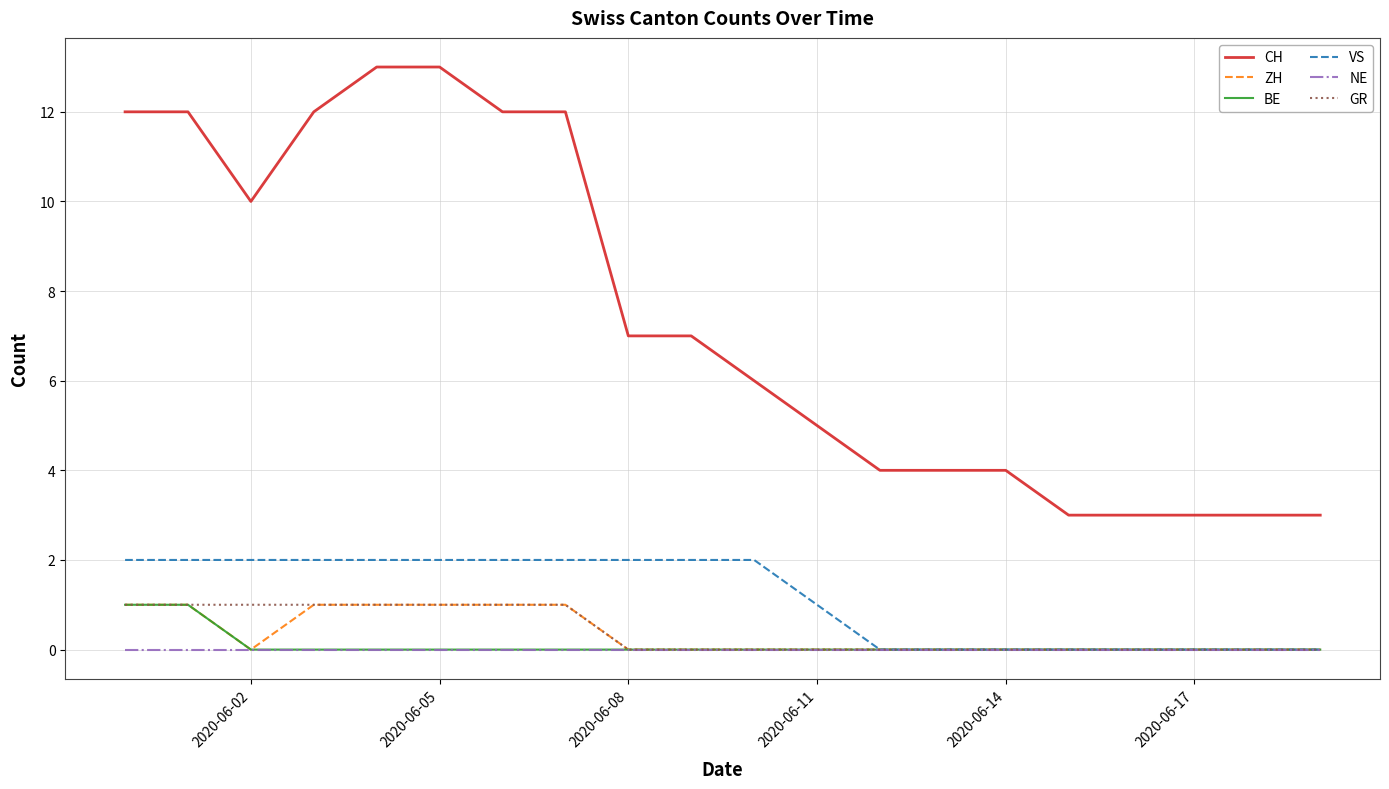

Which series has the largest range (max minus min)?

CH